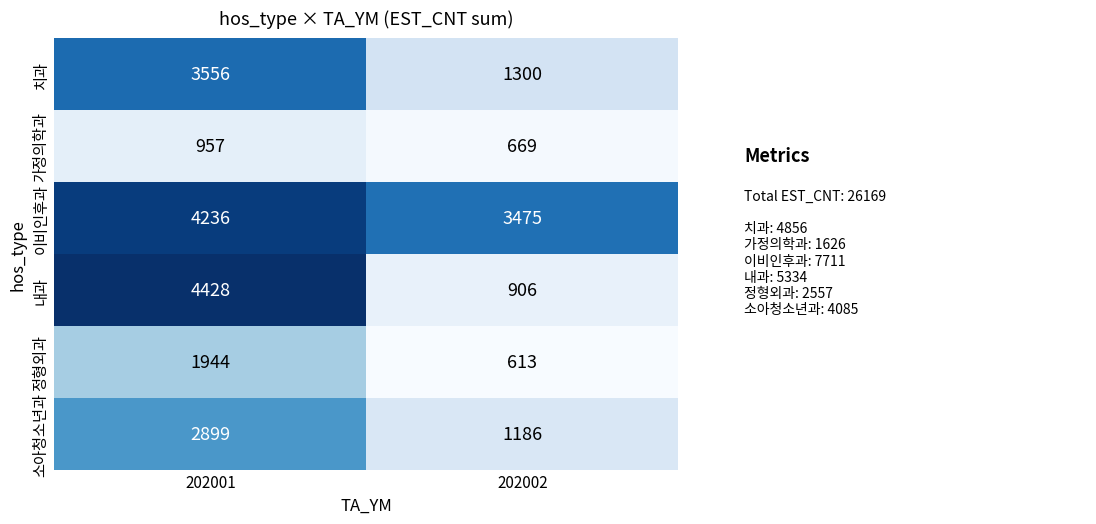

At which label is 소아청소년과 closest to 2042?

202002